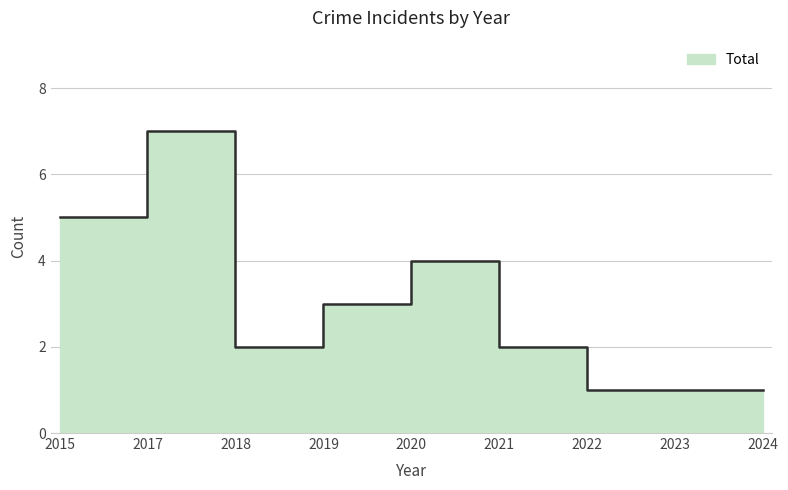

Which label corresponds to the largest value in the chart?

2017